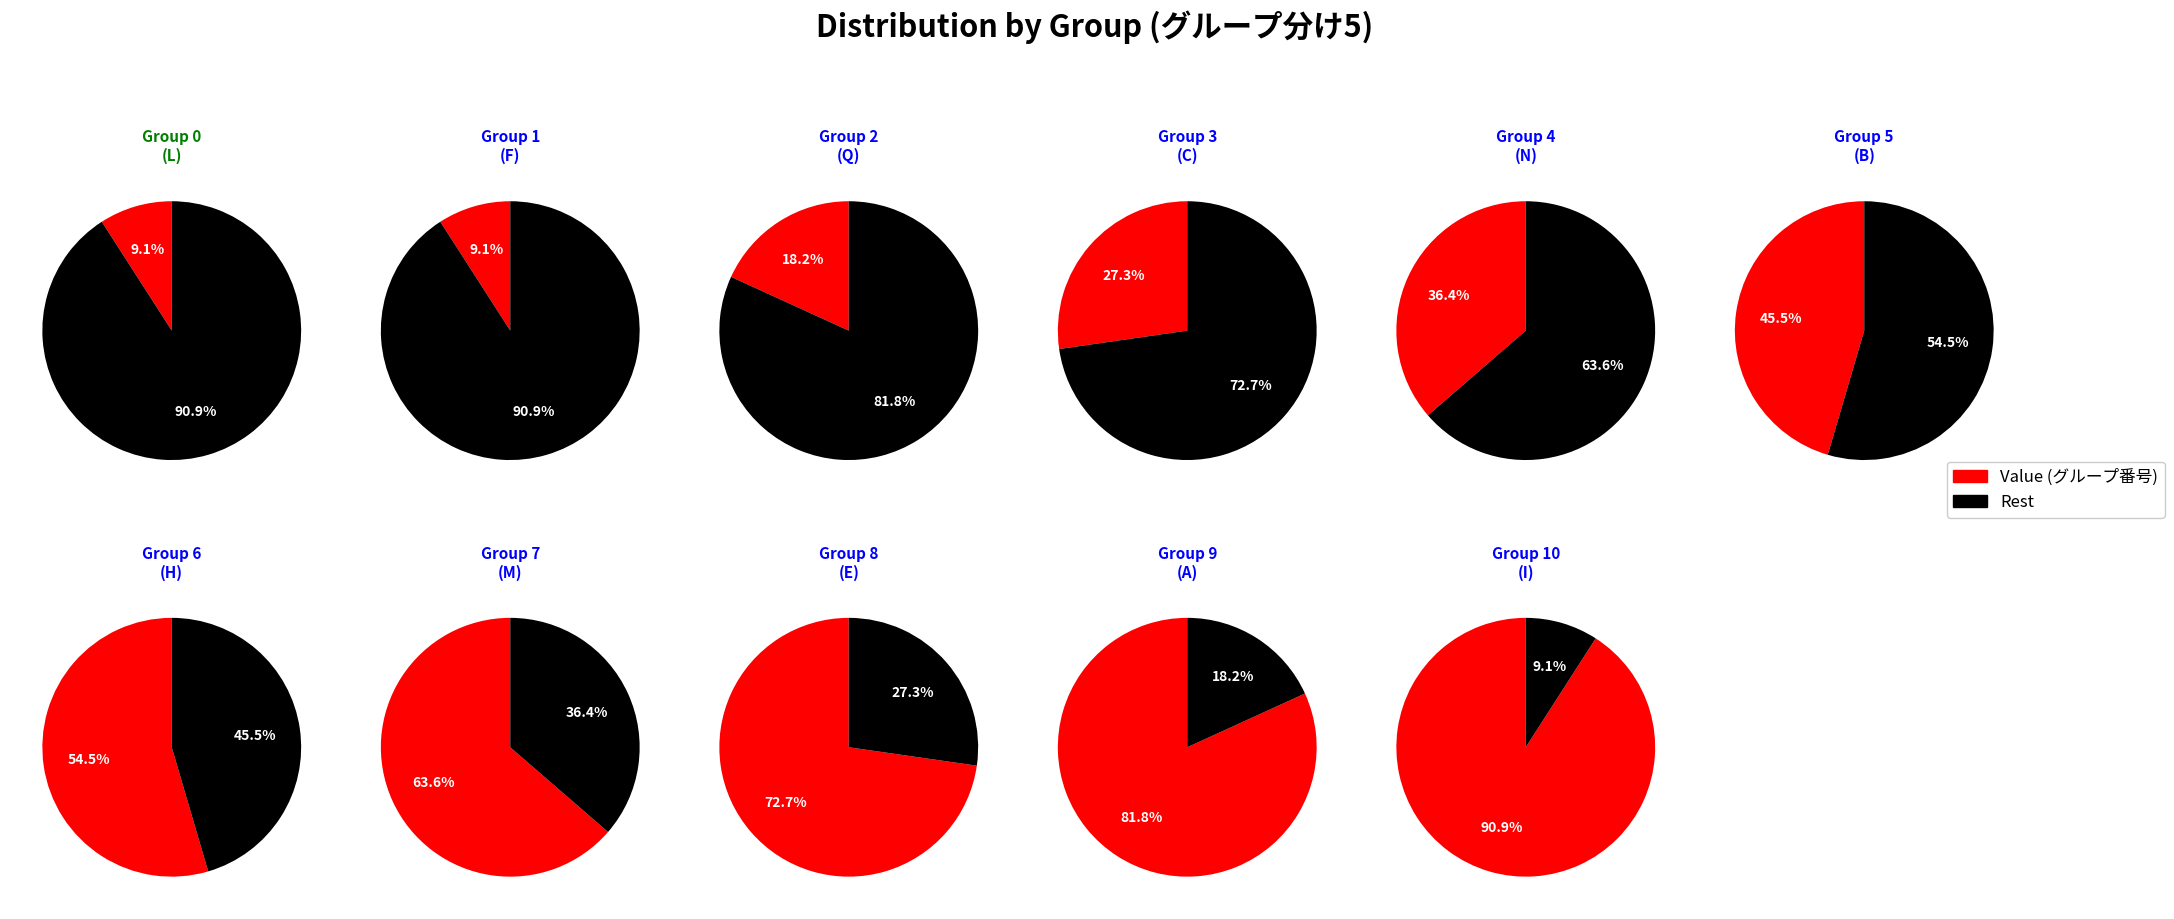

Is the sum of I and C greater than half?

No